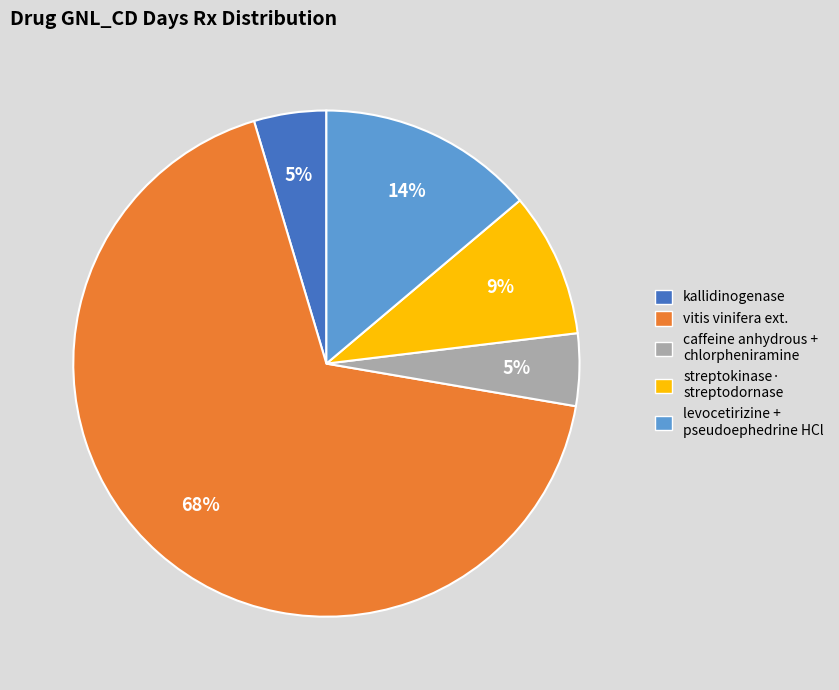

How many slices are in this pie chart?

5